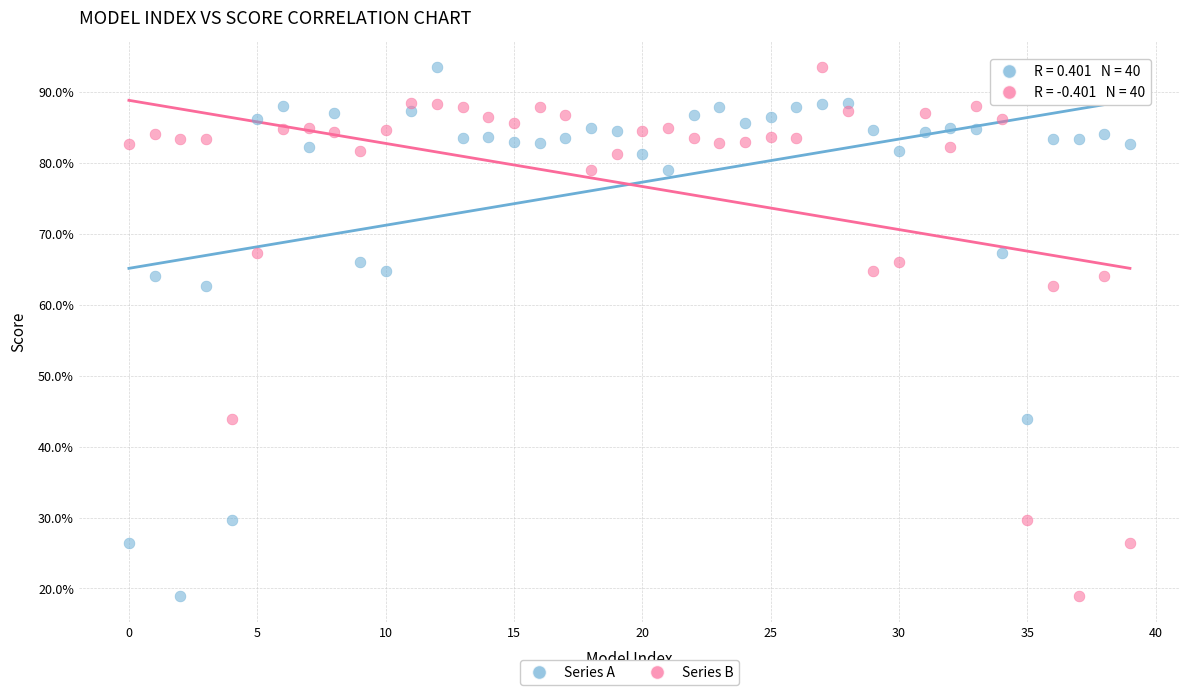

What are all the series names shown in the legend?

Series A, Series B